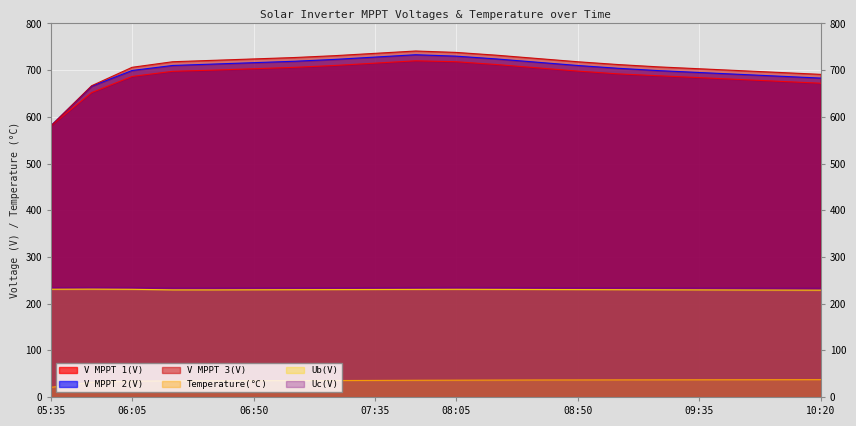

What are all the series names shown in the legend?

V MPPT 1(V), V MPPT 2(V), V MPPT 3(V), Temperature(℃), Ub(V), Uc(V)